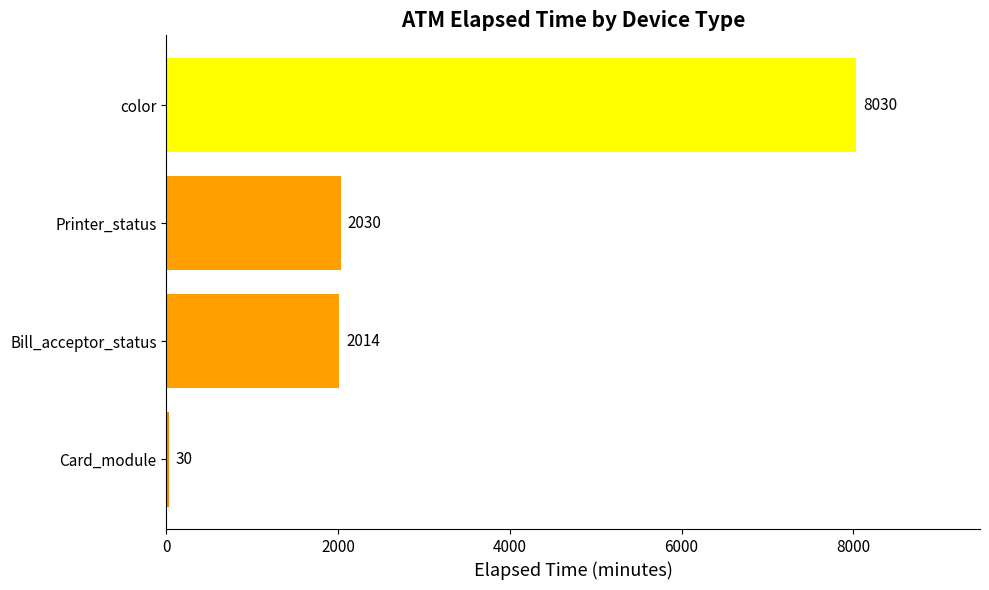

Rank the categories by value from lowest to highest.

Card_module, Bill_acceptor_status, Printer_status, color